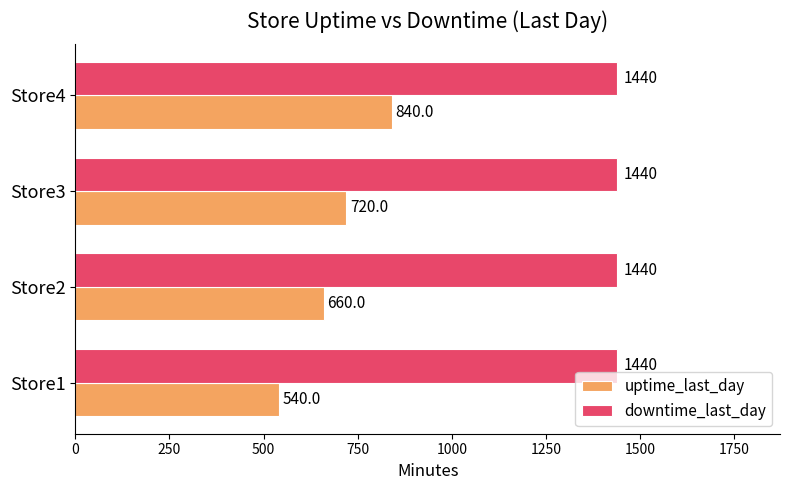

What is the difference between the highest and lowest values at Store3?

720